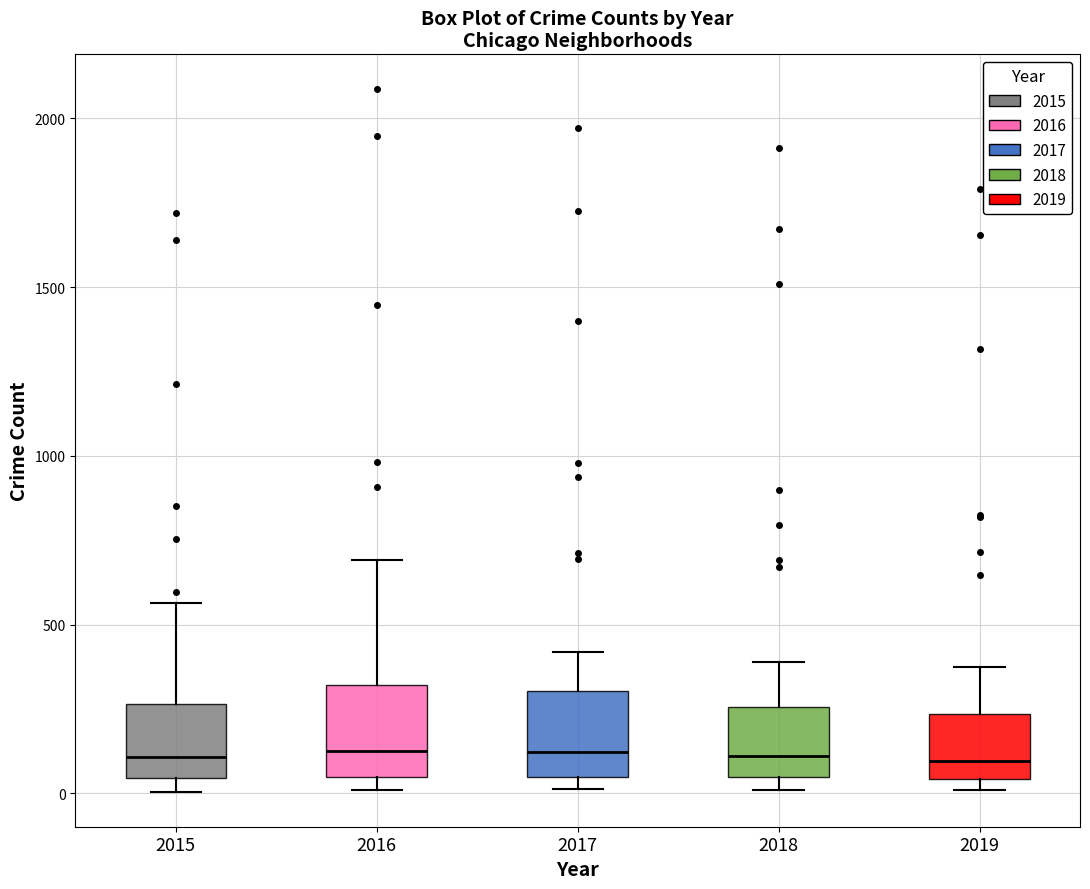

Reading left to right, read every box against the y-axis: the position of its median line, the range the box covers, and the ends of its whiskers. The values are not printed on the chart, so give them approximately, as read against the axis.

2015: median 100, box 50 to 250, whiskers 0 to 550
2016: median 150, box 50 to 300, whiskers 0 to 700
2017: median 100, box 50 to 300, whiskers 0 to 400
2018: median 100, box 50 to 250, whiskers 0 to 400
2019: median 100, box 50 to 250, whiskers 0 to 400